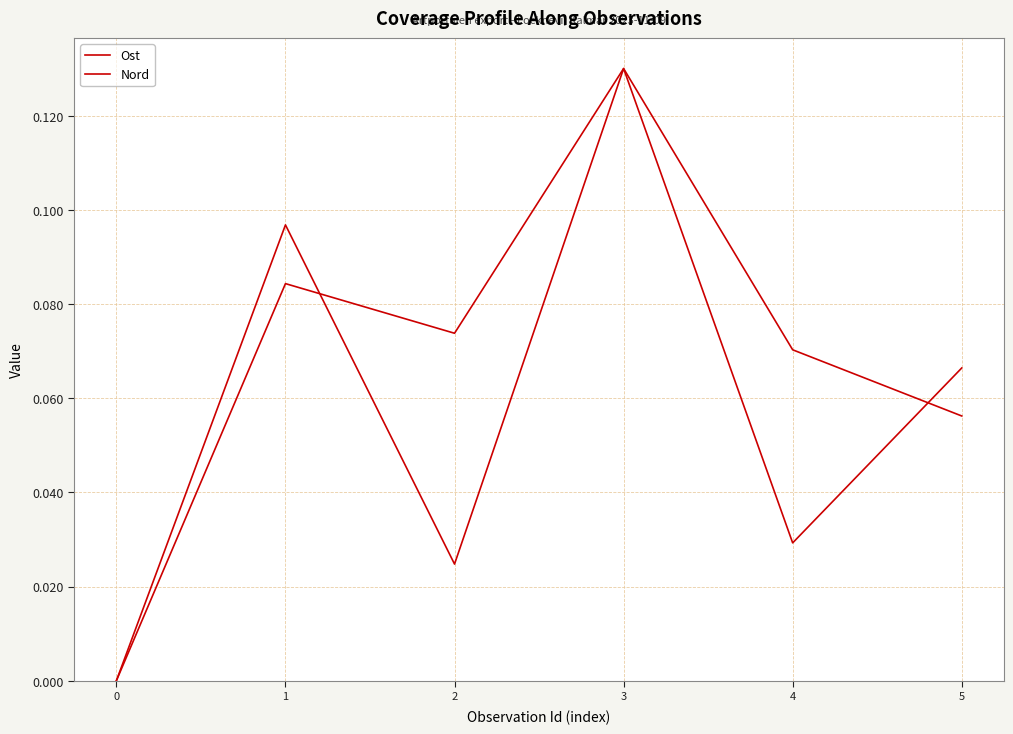

How many intersections are there between Nord and Ost?

2